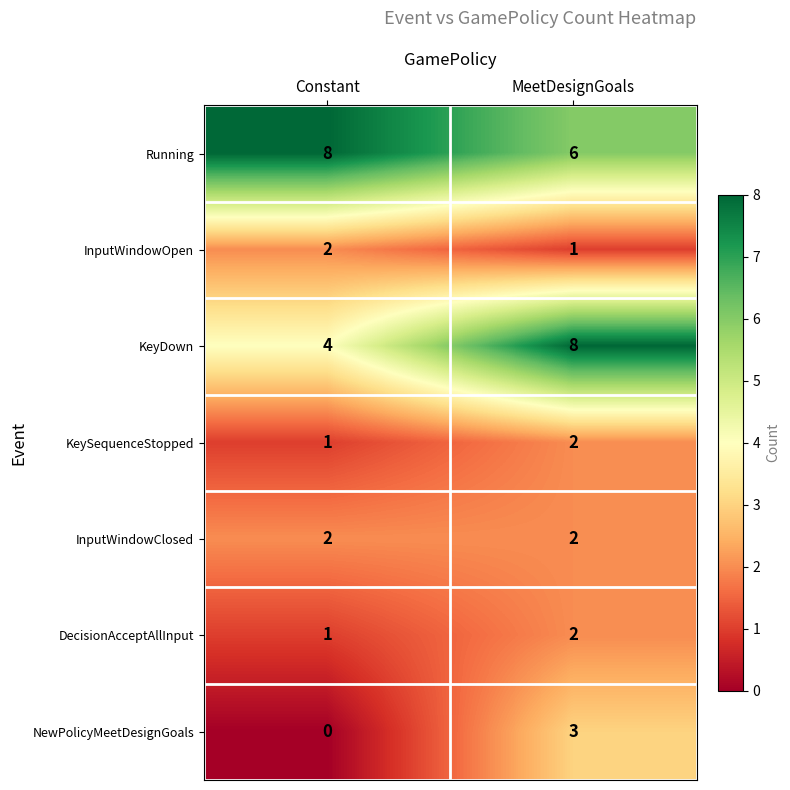

Which series has the largest total across all categories?

Running